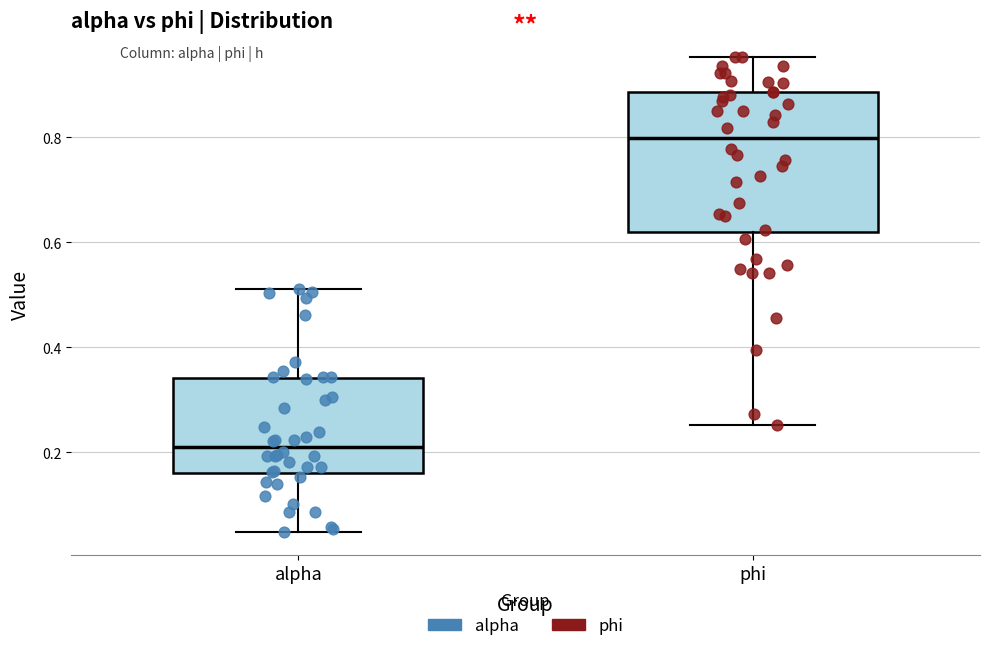

Where does the upper whisker of the box for alpha end on the y-axis? The values are not printed on the chart, so give them approximately, as read against the axis.

0.52